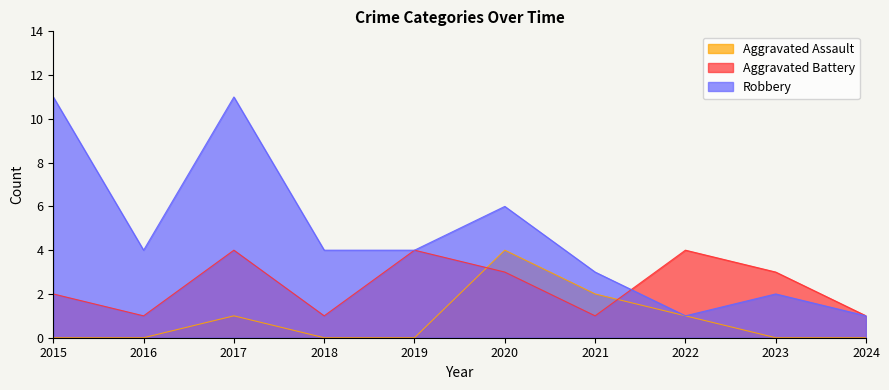

True or false: Aggravated Assault and Aggravated Battery cross at least once.

True